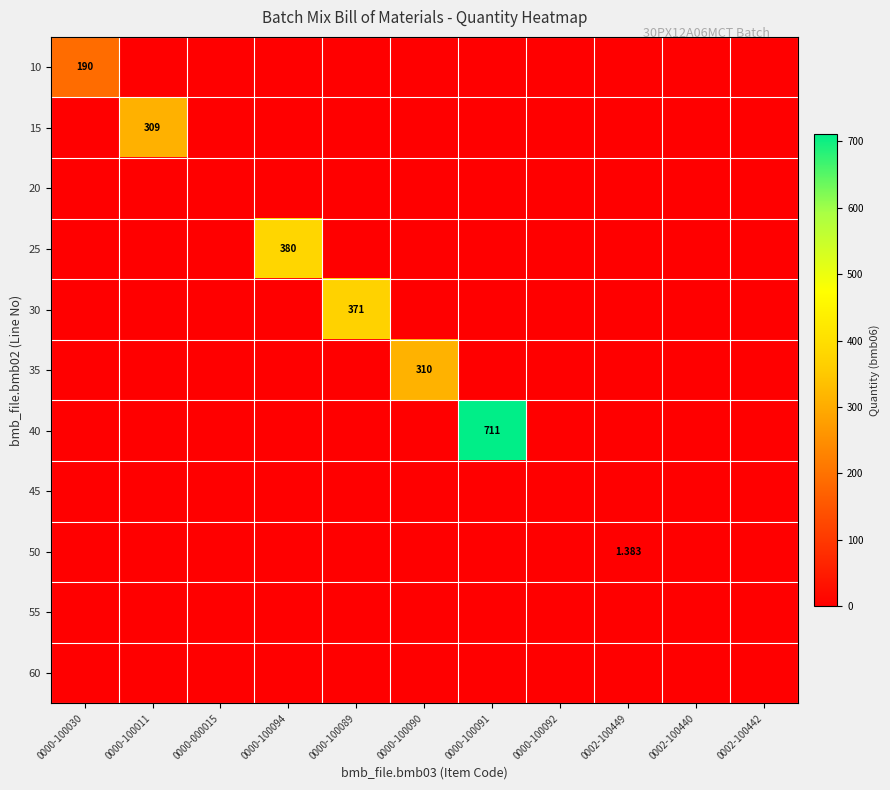

The value of 40 at 0000-100091 is 154.8. True or false?

False